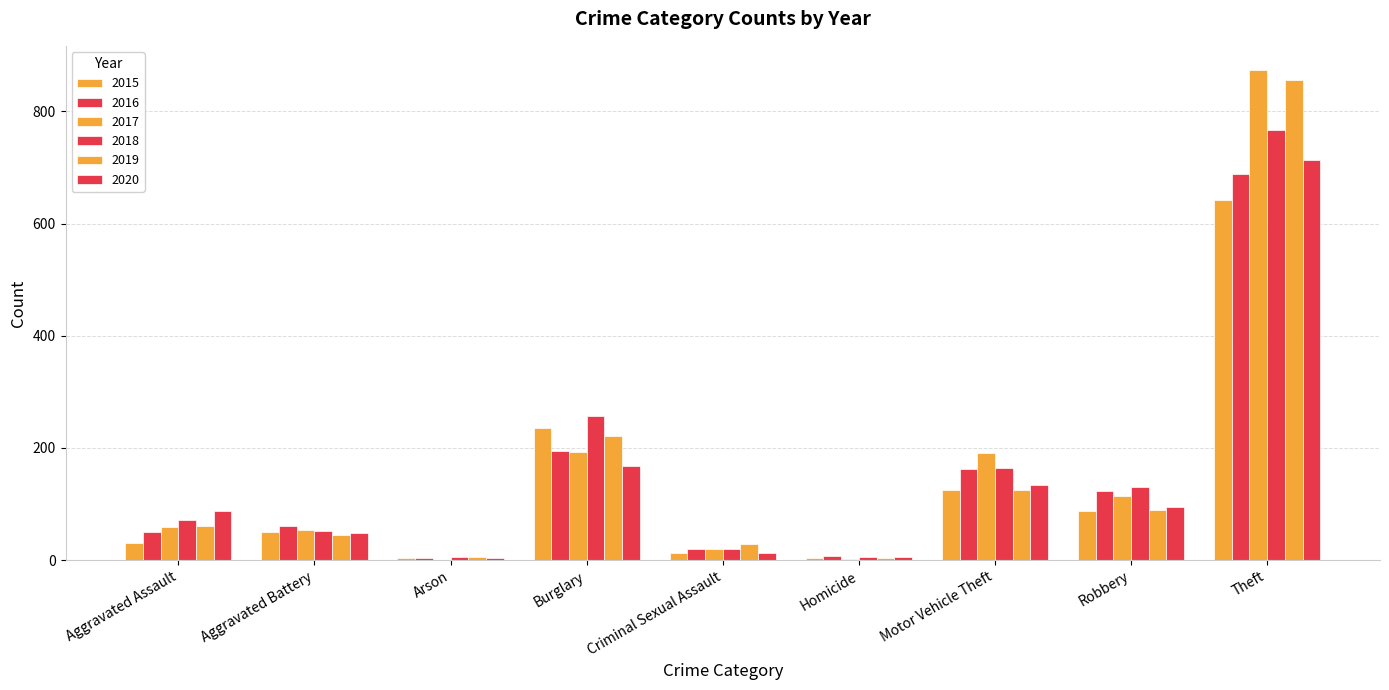

Rank the categories by 2018 value from lowest to highest.

Homicide, Arson, Criminal Sexual Assault, Aggravated Battery, Aggravated Assault, Robbery, Motor Vehicle Theft, Burglary, Theft